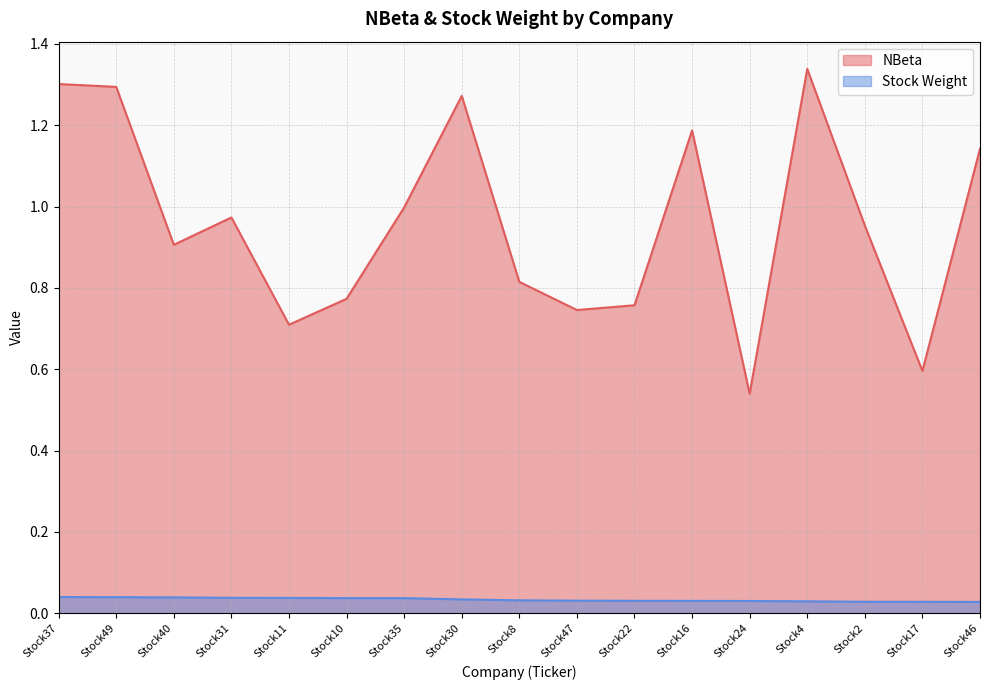

Reading left to right, list all the values displayed in this chart.

NBeta: Stock37=1.3	Stock49=1.3	Stock40=0.9	Stock31=1.0	Stock11=0.7	Stock10=0.8	Stock35=1.0	Stock30=1.3	Stock8=0.8	Stock47=0.7	Stock22=0.8	Stock16=1.2	Stock24=0.5	Stock4=1.3	Stock2=1.0	Stock17=0.6	Stock46=1.1
Stock Weight: Stock37=0.0	Stock49=0.0	Stock40=0.0	Stock31=0.0	Stock11=0.0	Stock10=0.0	Stock35=0.0	Stock30=0.0	Stock8=0.0	Stock47=0.0	Stock22=0.0	Stock16=0.0	Stock24=0.0	Stock4=0.0	Stock2=0.0	Stock17=0.0	Stock46=0.0